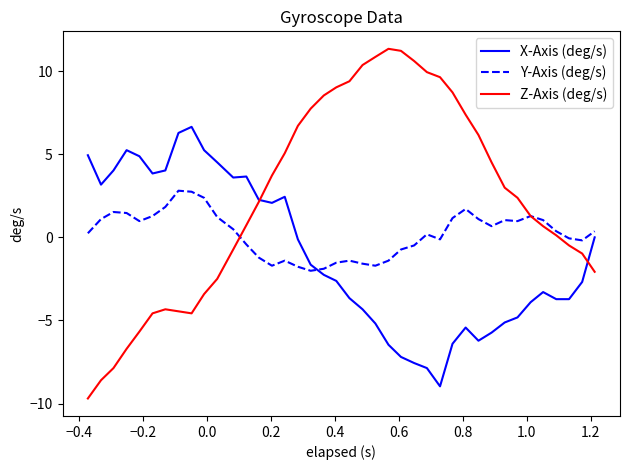

What is the lowest value of the Y-Axis (deg/s) series?

-2.0